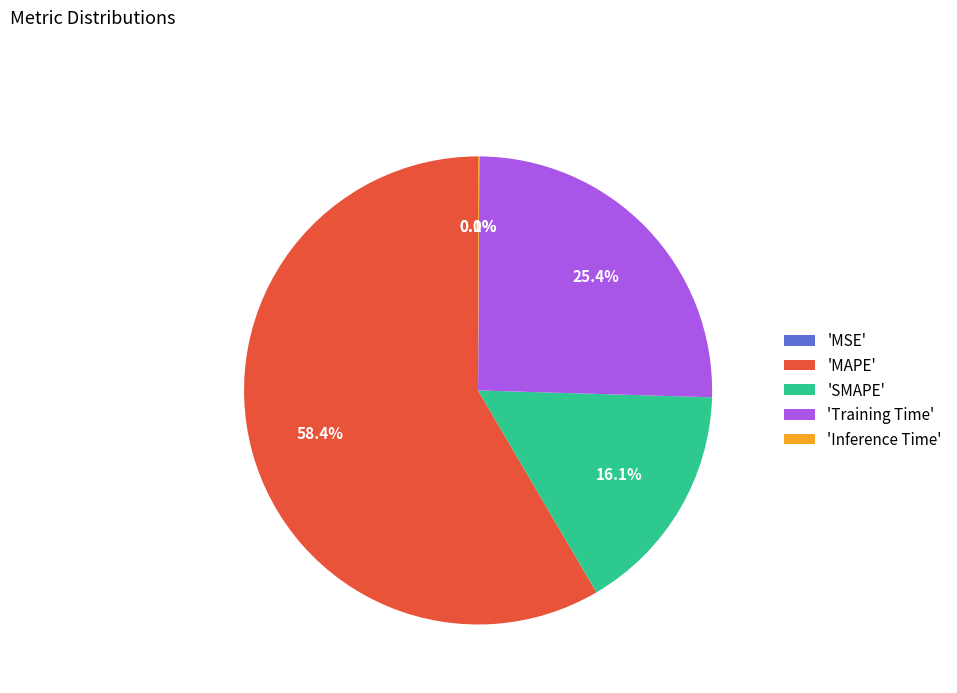

What is the ratio of the value at 'SMAPE' to the value at 'MAPE'?

0.3